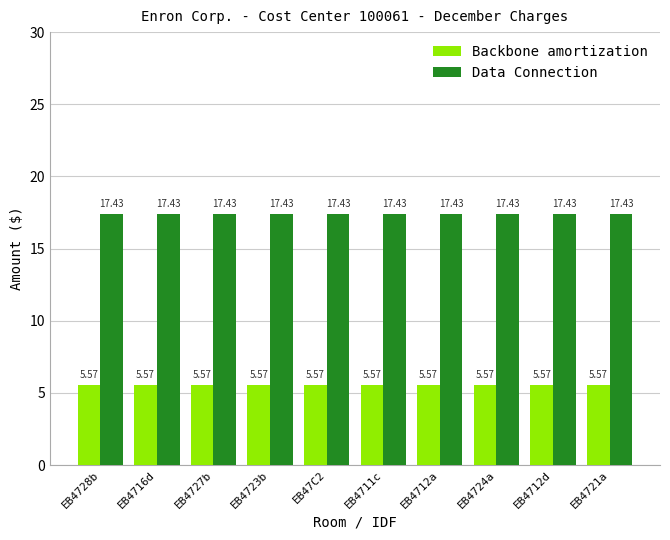

What is the total value across all series at EB4716d?

23.0